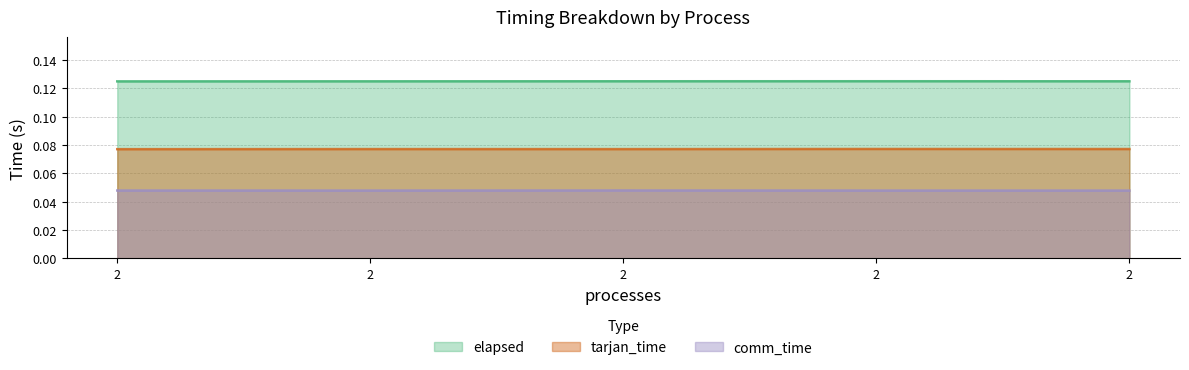

Reading right to left, list all the values displayed in this chart.

tarjan_time: 2=0.1	2=0.1	2=0.1	2=0.1	2=0.1
comm_time: 2=0.0	2=0.0	2=0.0	2=0.0	2=0.0
elapsed: 2=0.1	2=0.1	2=0.1	2=0.1	2=0.1